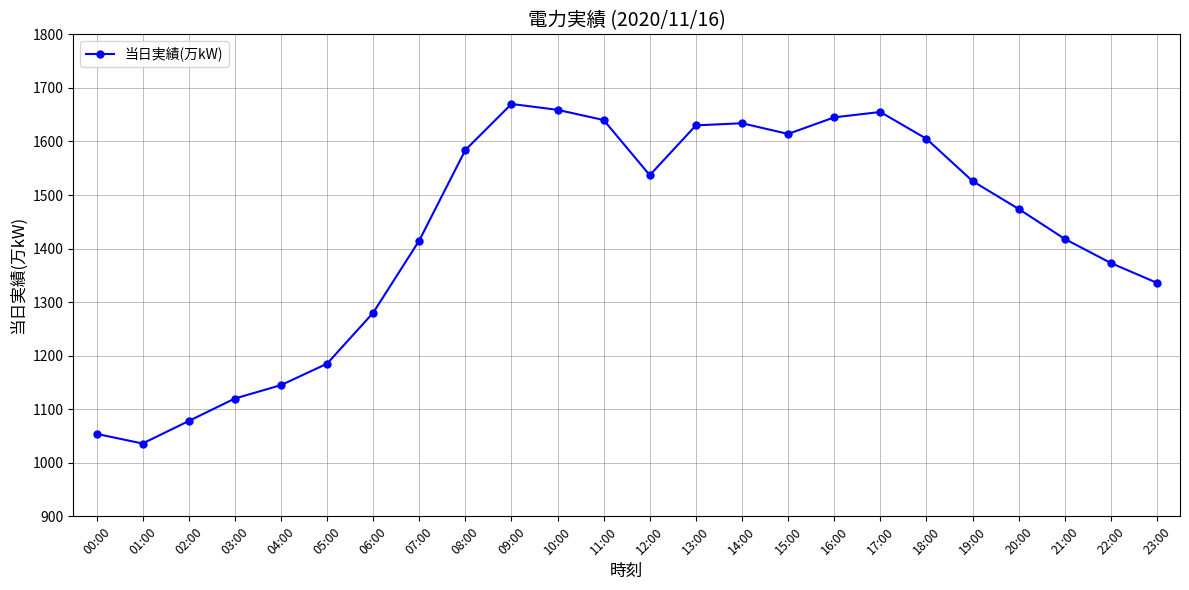

What is the maximum value shown in the chart?

1670